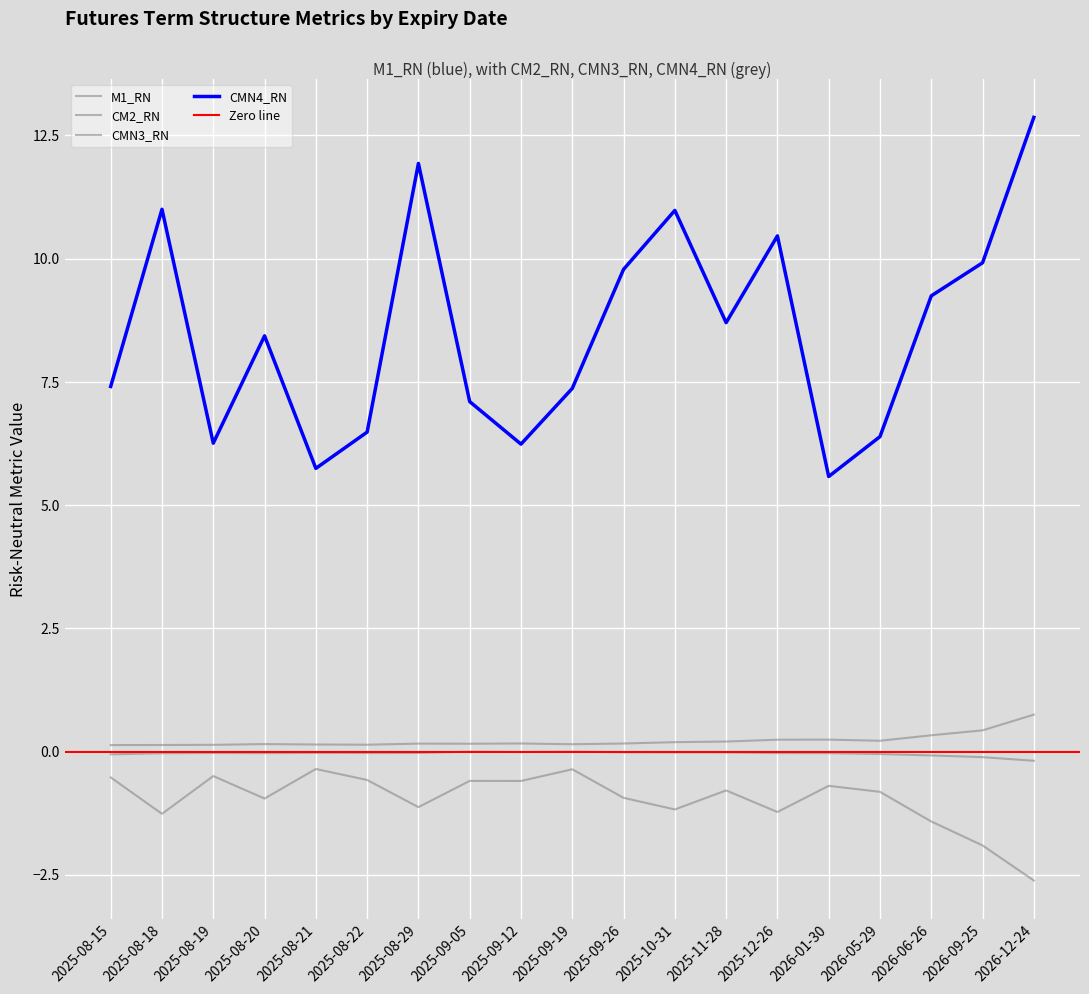

Is it true that CM2_RN equals 0.1 at 2025-08-21?

True